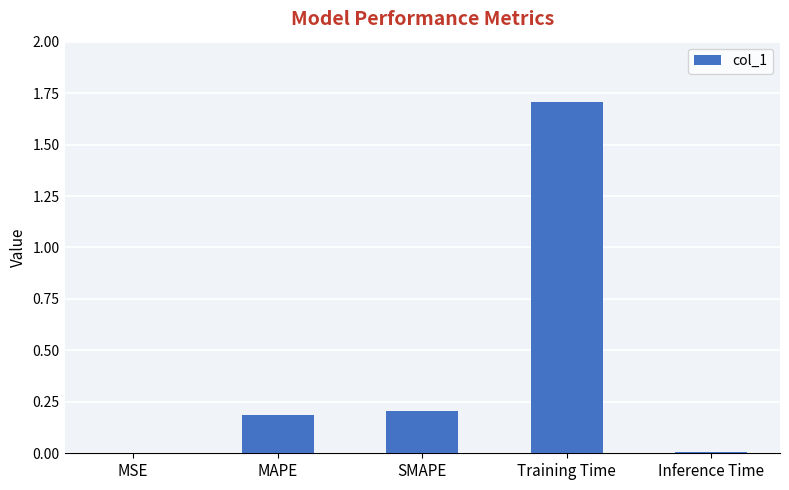

What is the greatest value displayed?

1.7